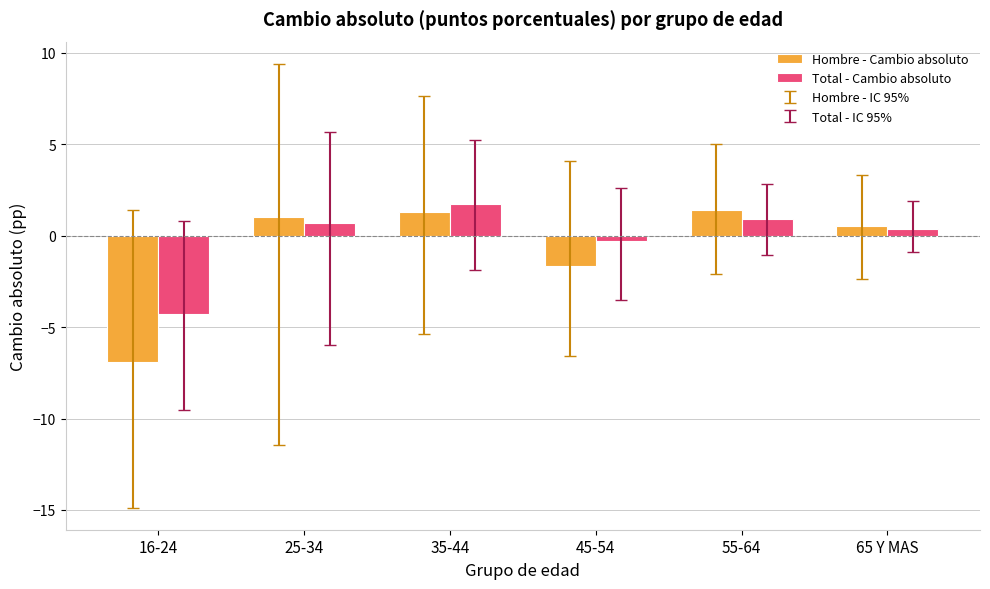

How many groups of bars are there?

6